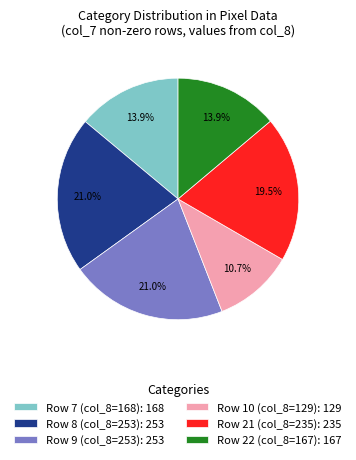

How many slices are in this pie chart?

6